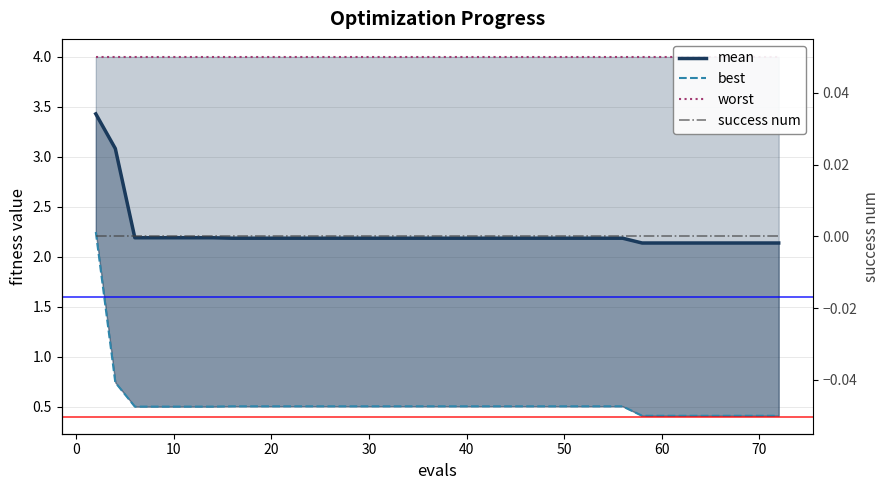

True or false: worst has more than 2 interior local peaks.

False